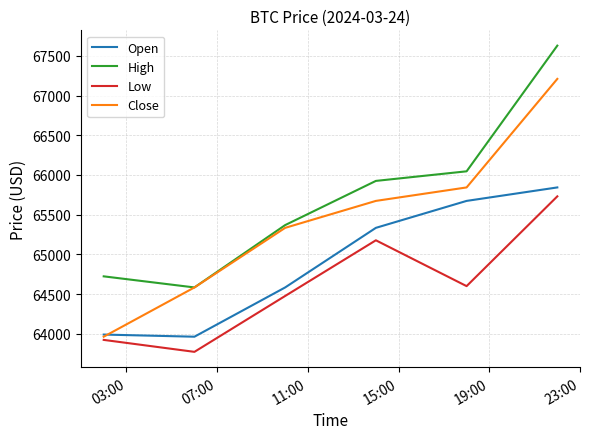

Which series has the largest total across all categories?

High